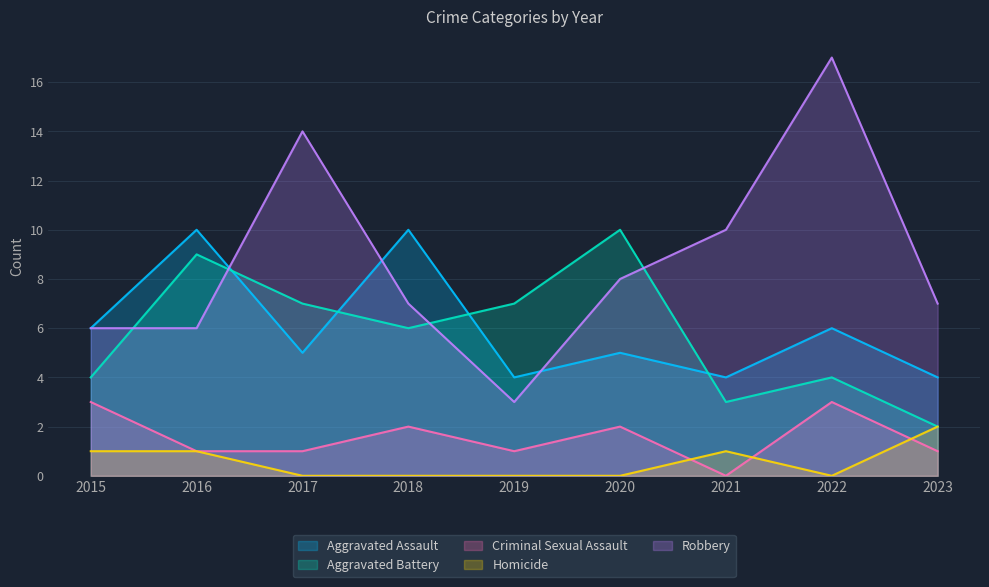

Reading right to left, what are all the values shown in this chart?

Aggravated Assault: 2023=4	2022=6	2021=4	2020=5	2019=4	2018=10	2017=5	2016=10	2015=6
Aggravated Battery: 2023=2	2022=4	2021=3	2020=10	2019=7	2018=6	2017=7	2016=9	2015=4
Criminal Sexual Assault: 2023=1	2022=3	2021=0	2020=2	2019=1	2018=2	2017=1	2016=1	2015=3
Homicide: 2023=2	2022=0	2021=1	2020=0	2019=0	2018=0	2017=0	2016=1	2015=1
Robbery: 2023=7	2022=17	2021=10	2020=8	2019=3	2018=7	2017=14	2016=6	2015=6